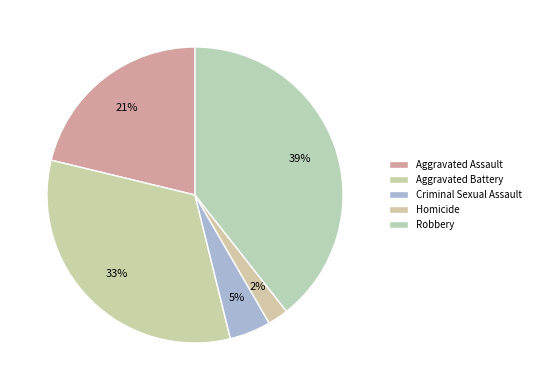

Between Aggravated Assault and Criminal Sexual Assault, which is larger?

Aggravated Assault